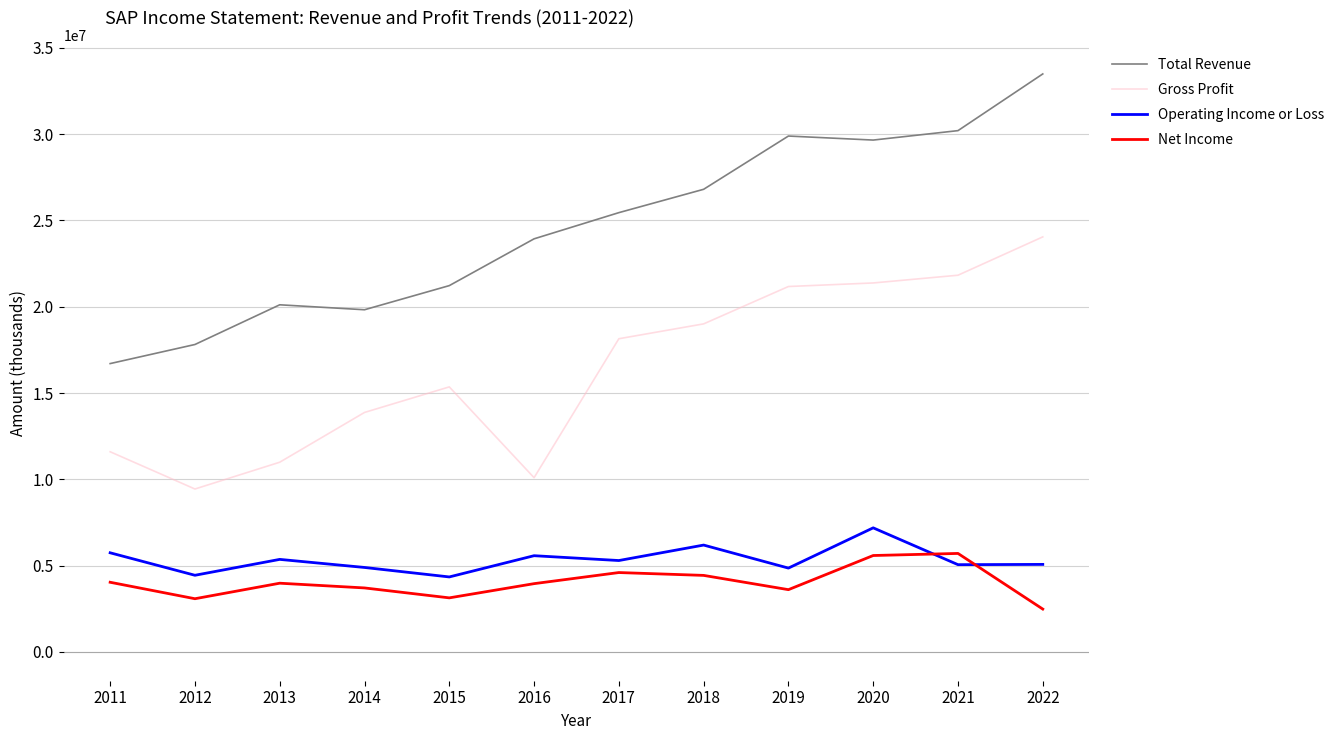

What is the maximum value for Net Income?

5702800